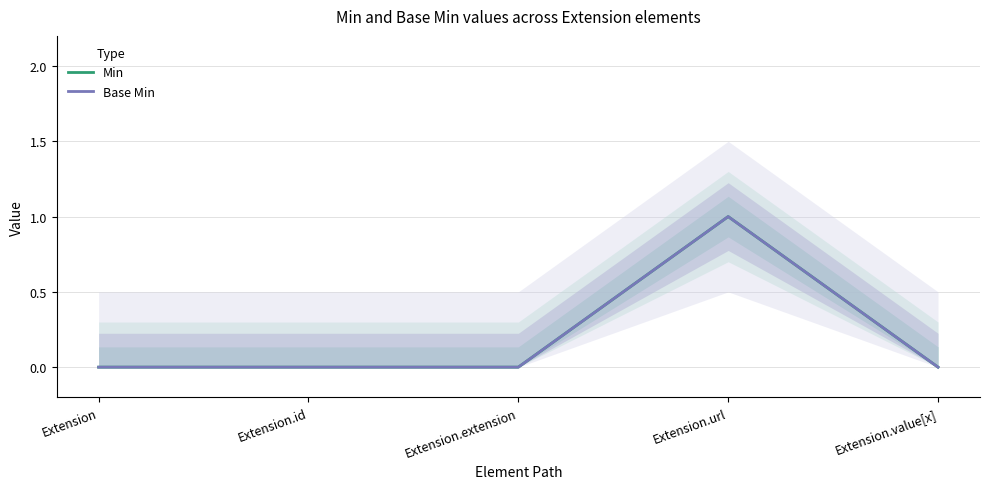

Count the number of data series in this chart.

2